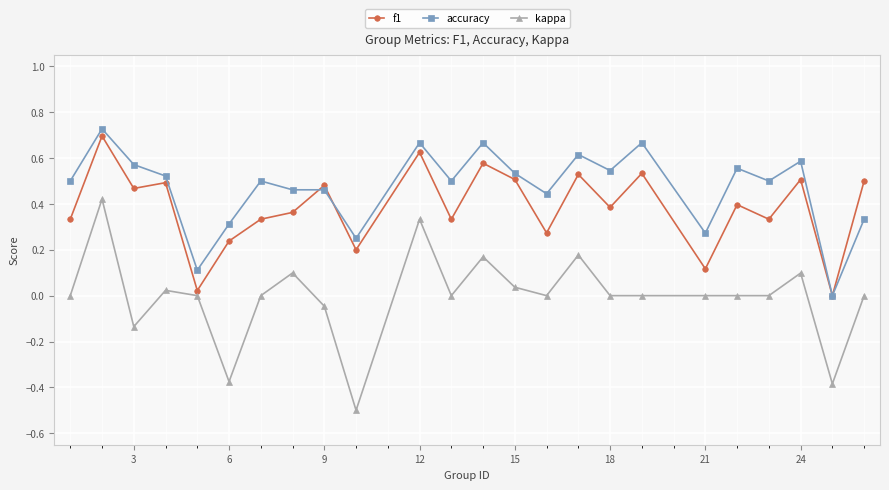

How many interior local valleys does the f1 series have?

9